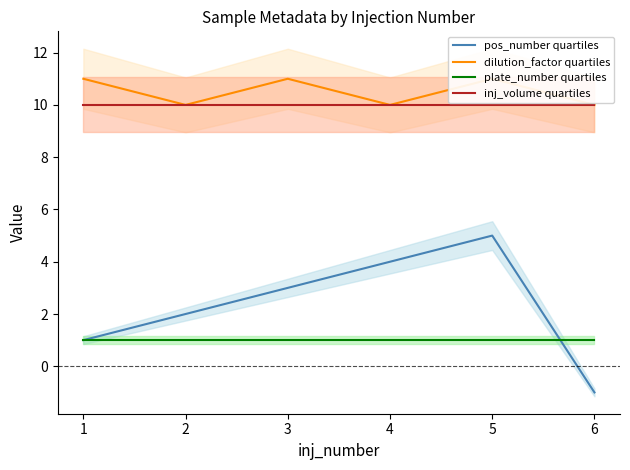

How many interior local peaks does the pos_number quartiles series have?

1